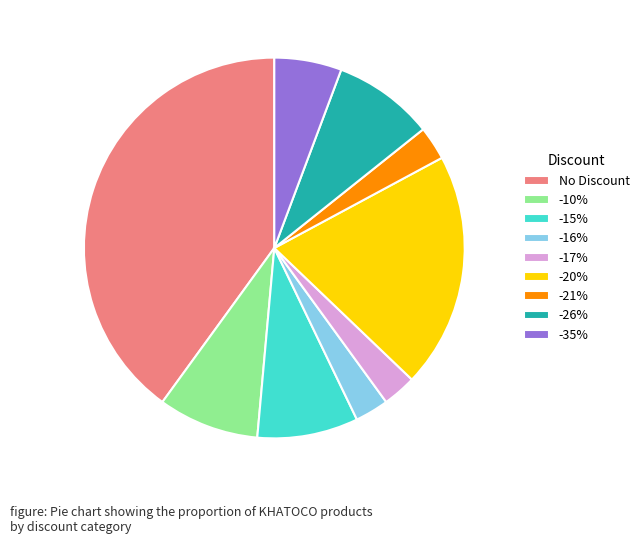

Count the number of slices in the pie.

9